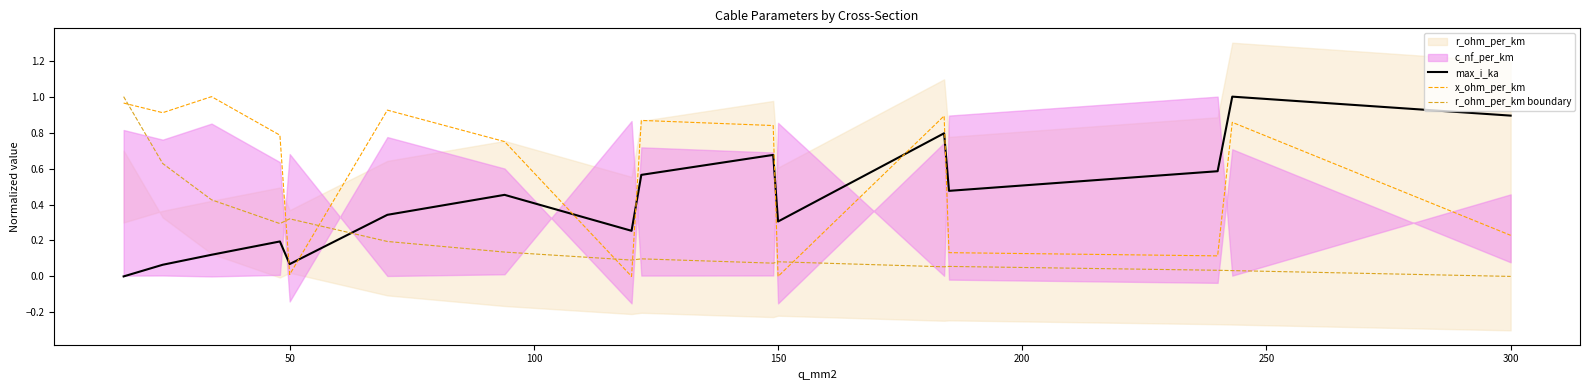

True or false: x_ohm_per_km and max_i_ka intersect in this chart.

True